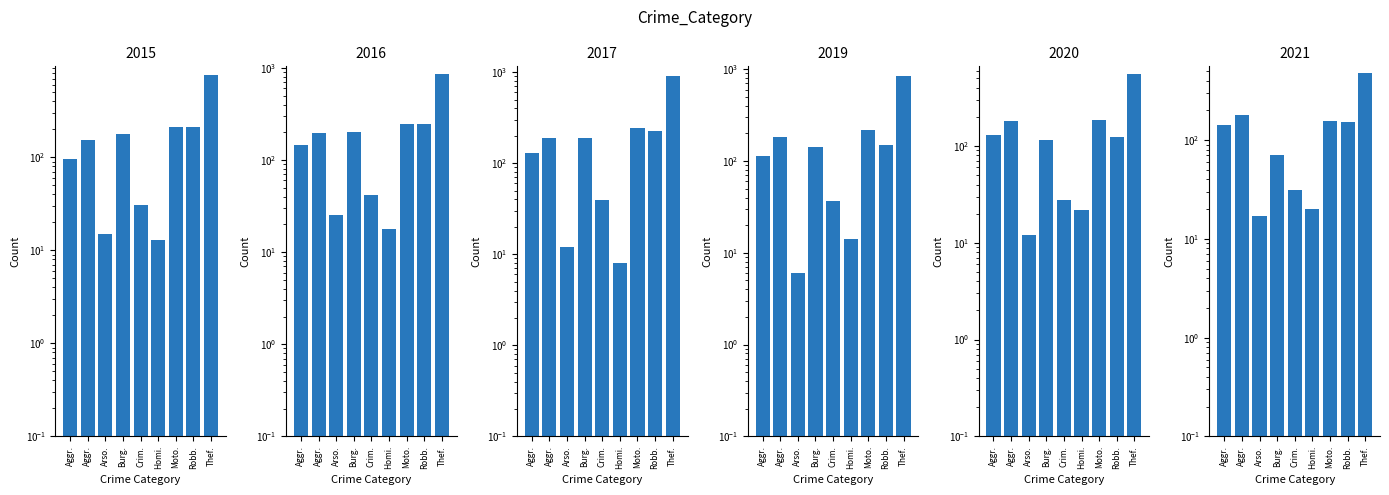

What is the sum of all 2017 values?

1957